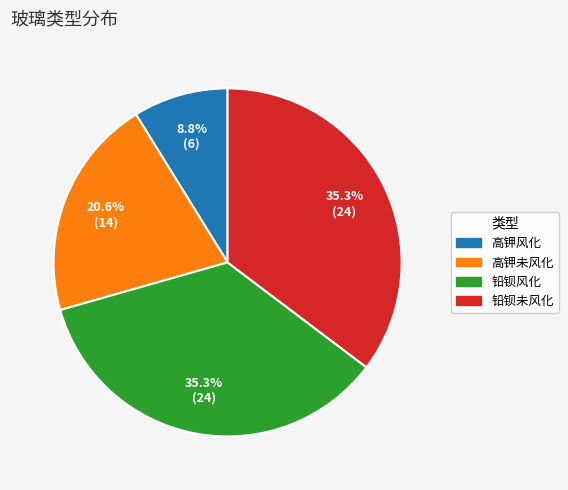

To the nearest percent, what portion does 高钾风化 represent?

9%